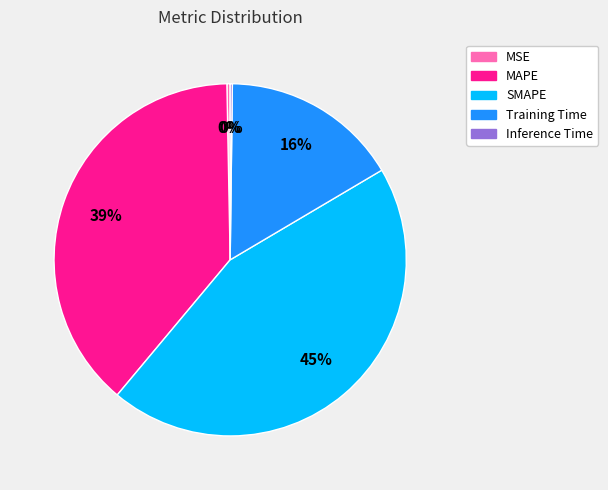

Is there any slice that represents more than half of the pie?

No